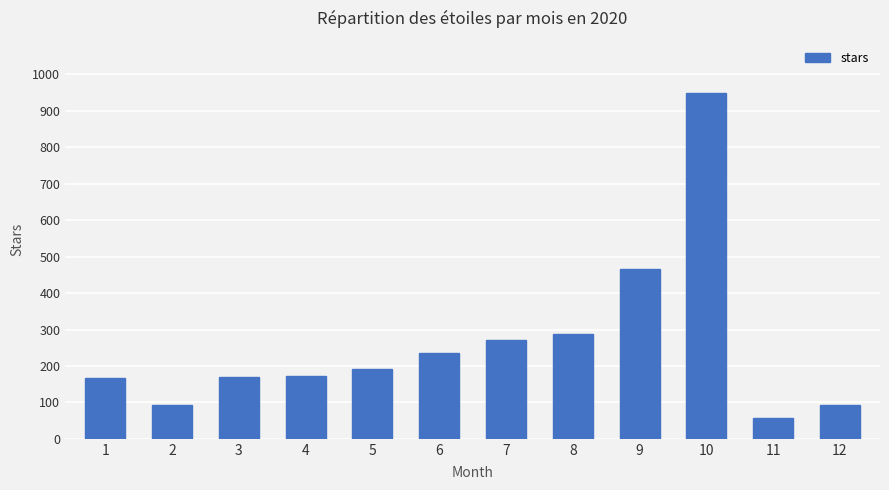

Where is the data nearest to the value 503?

9